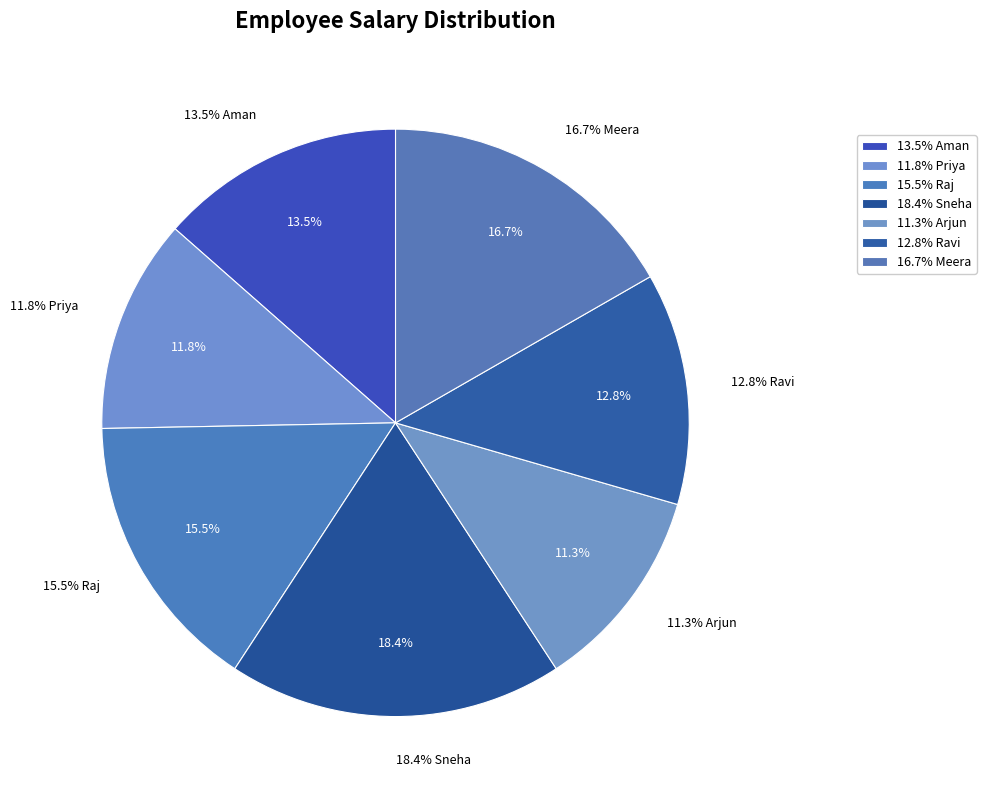

To the nearest percent, what is the average slice percentage?

14%